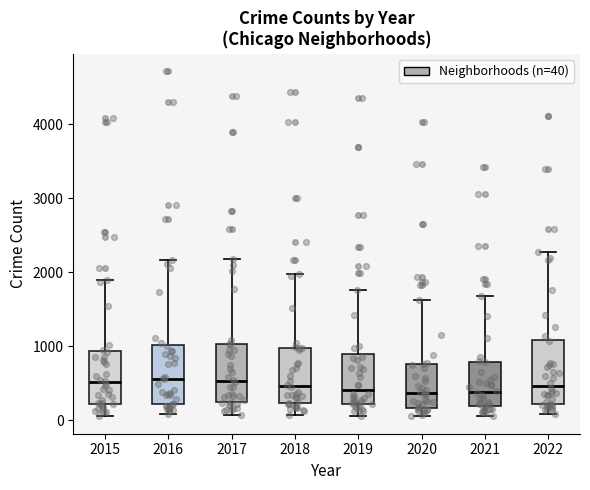

Reading left to right, transcribe this box plot: for each box, give where its median line is, the range the box spans, and where its two whiskers end, as read against the y-axis. The values are not printed on the chart, so give them approximately, as read against the axis.

2015: median 500, box 200 to 900, whiskers 100 to 1900
2016: median 600, box 200 to 1000, whiskers 100 to 2200
2017: median 500, box 200 to 1000, whiskers 100 to 2200
2018: median 500, box 200 to 1000, whiskers 100 to 2000
2019: median 400, box 200 to 900, whiskers 100 to 1800
2020: median 400, box 200 to 800, whiskers 100 to 1600
2021: median 400, box 200 to 800, whiskers 100 to 1700
2022: median 500, box 200 to 1100, whiskers 100 to 2300